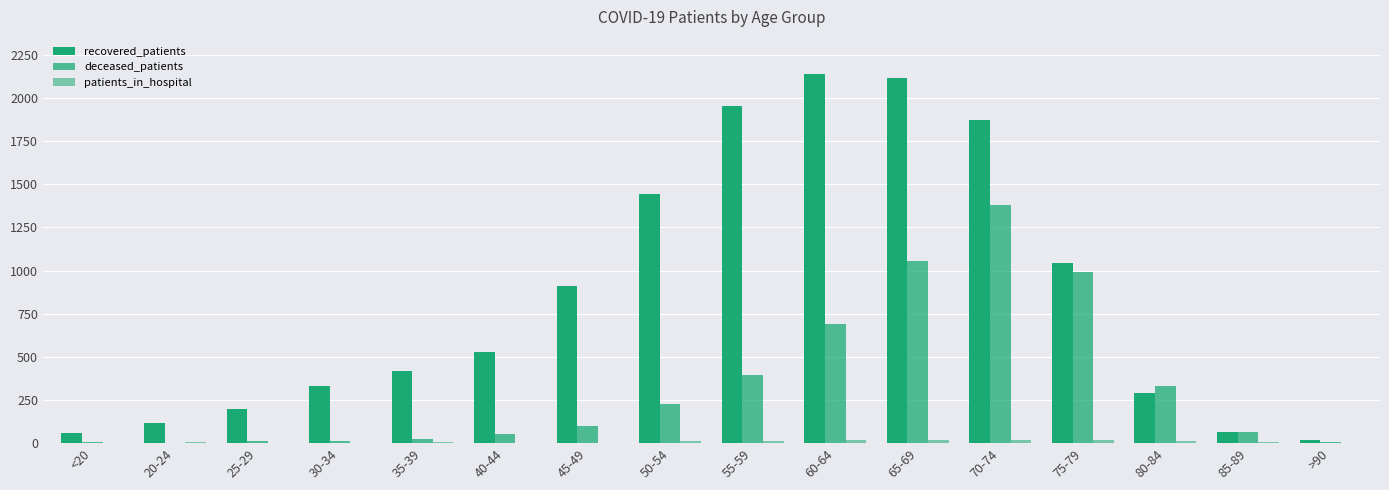

Rank the series at <20 from highest to lowest value.

recovered_patients, deceased_patients, patients_in_hospital